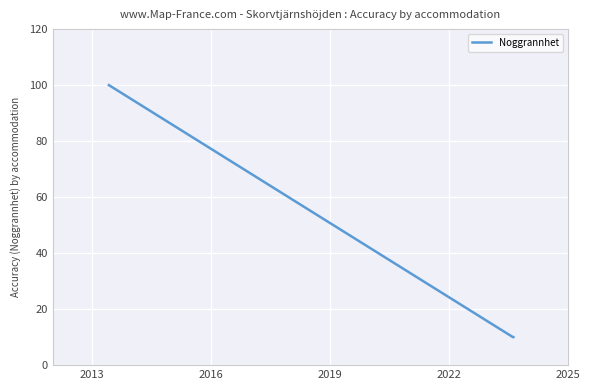

What is the sum of all values?

120